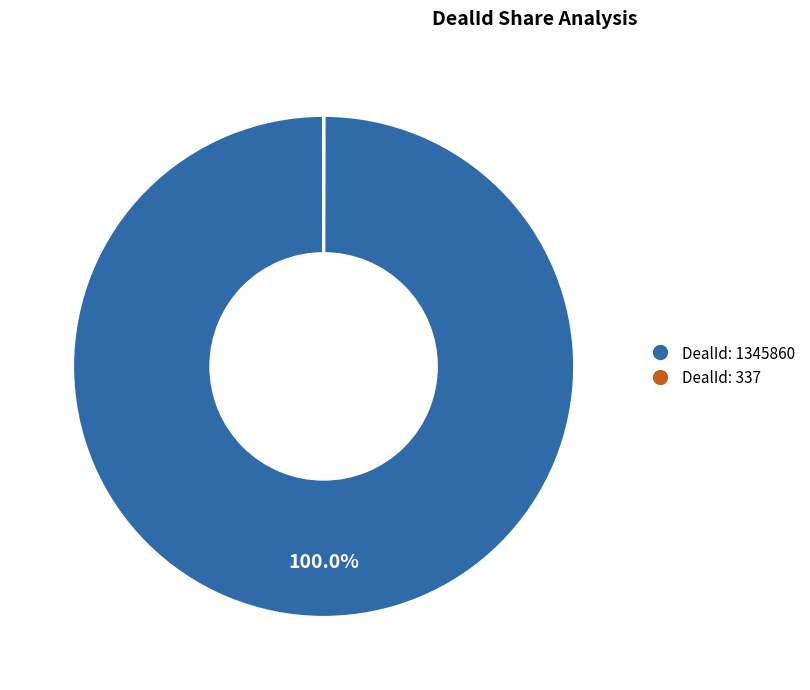

Does any single category account for the majority?

Yes